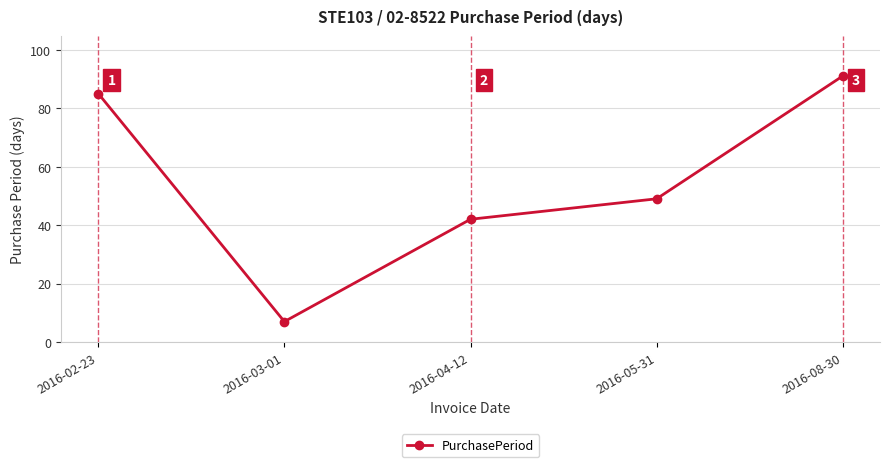

List the labels in order of value, smallest first.

2016-03-01, 2016-04-12, 2016-05-31, 2016-02-23, 2016-08-30